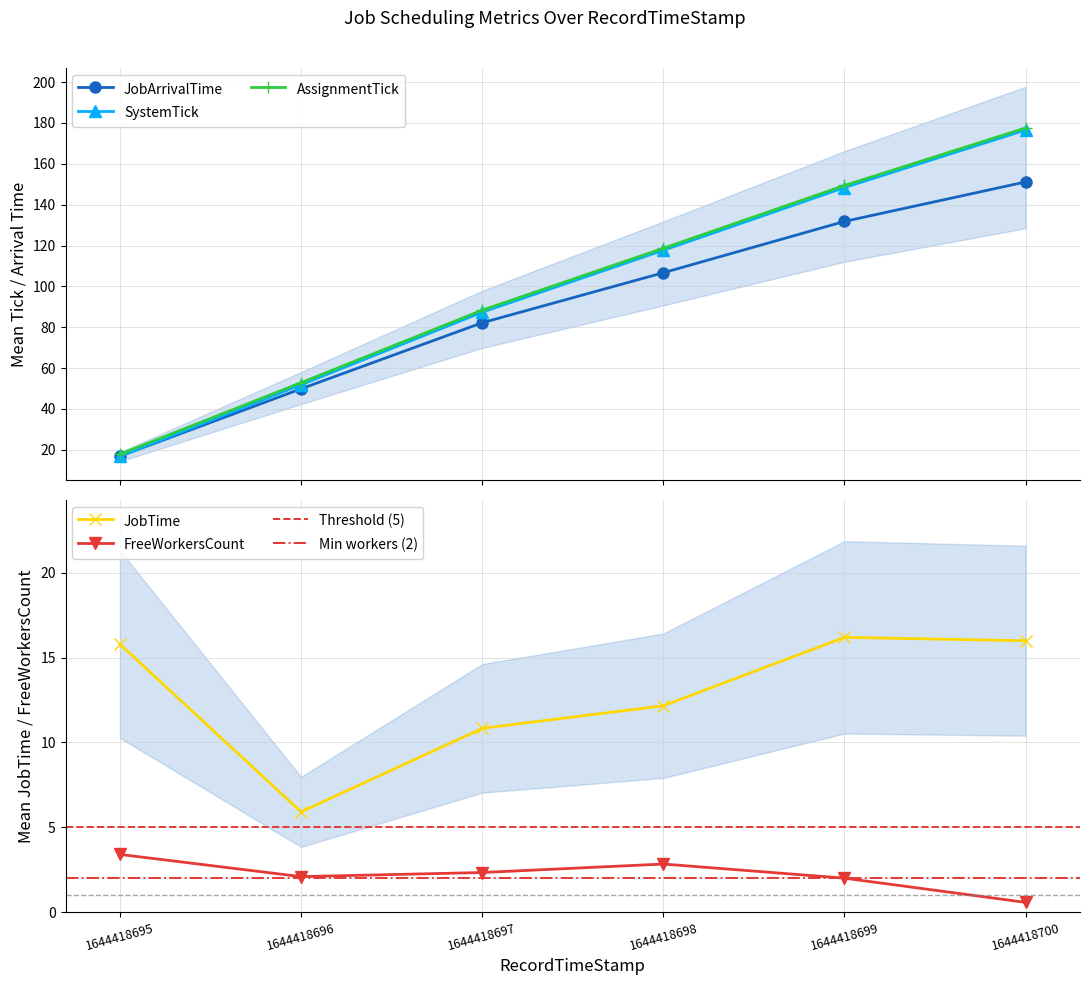

What is the sum of the JobArrivalTime values at 1644418698 and 1644418695?

123.5